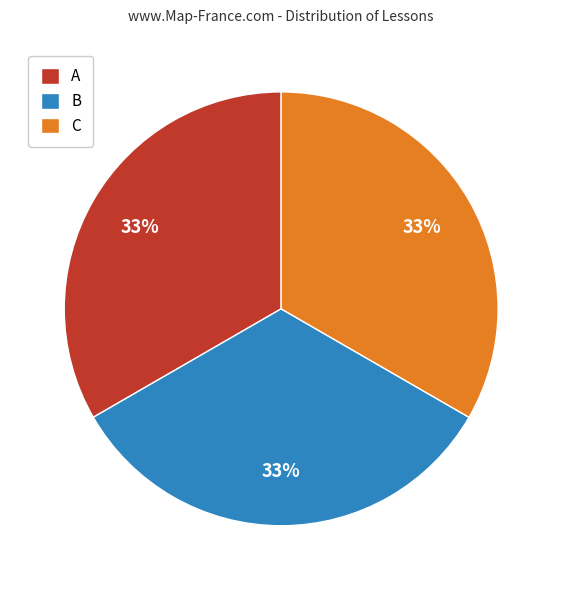

How many segments does this pie chart have?

3